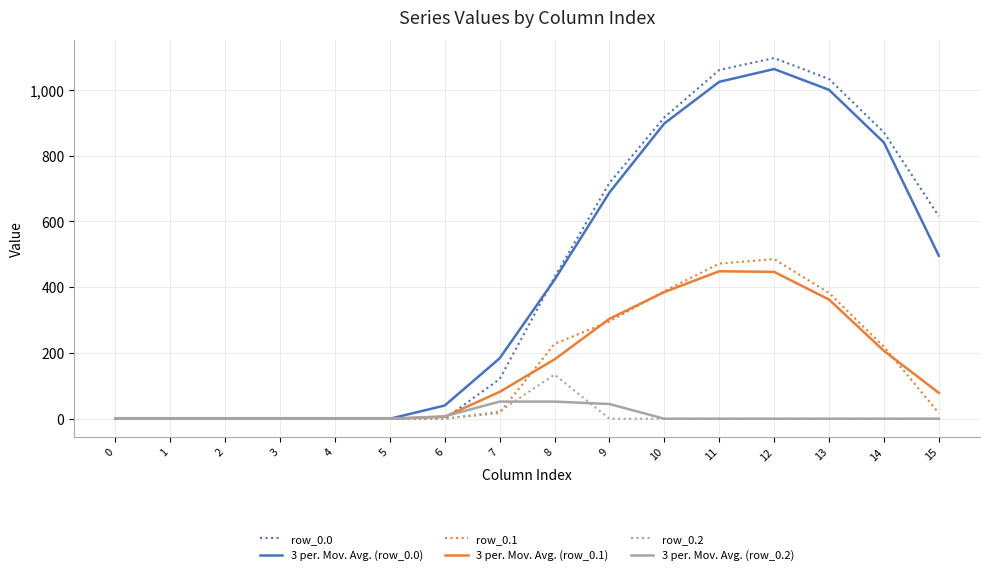

How many values in the 3 per. Mov. Avg. (row_0.1) series are below 81?

8